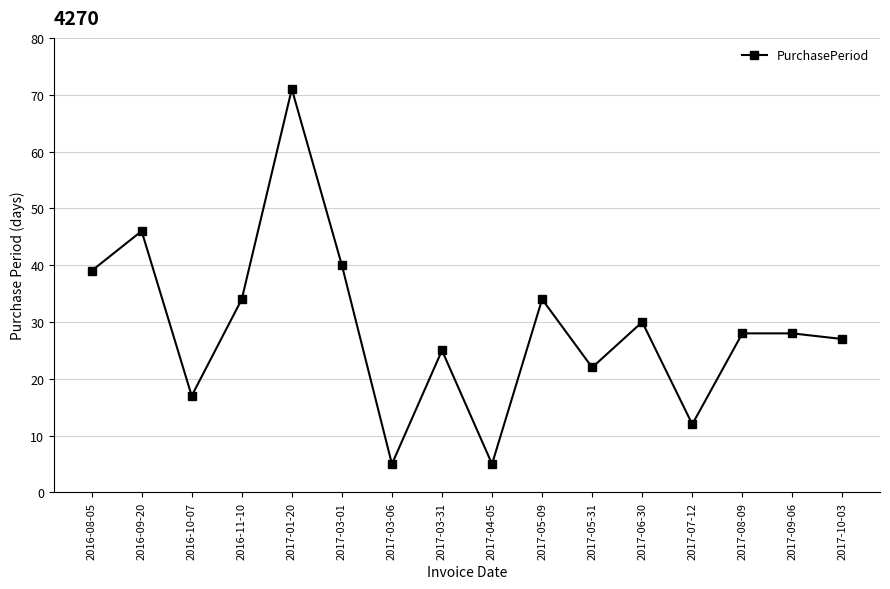

Is it true that the value at 2017-10-03 is 27?

True